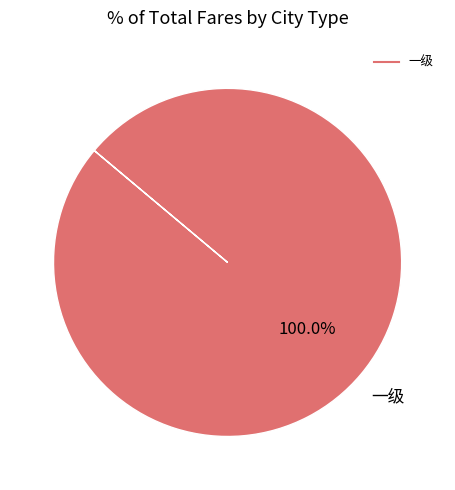

Is there any slice that represents more than half of the pie?

Yes